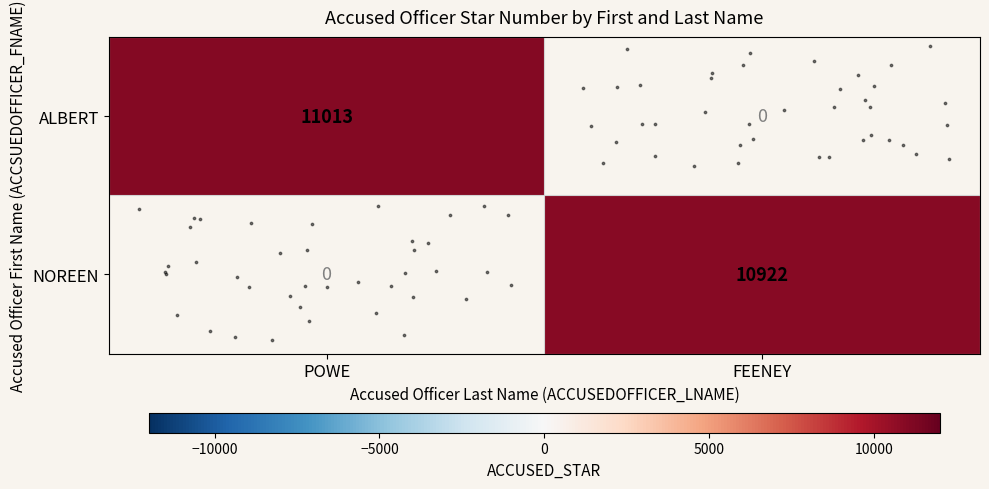

True or false: ALBERT has a value of 11013.0 at POWE.

True